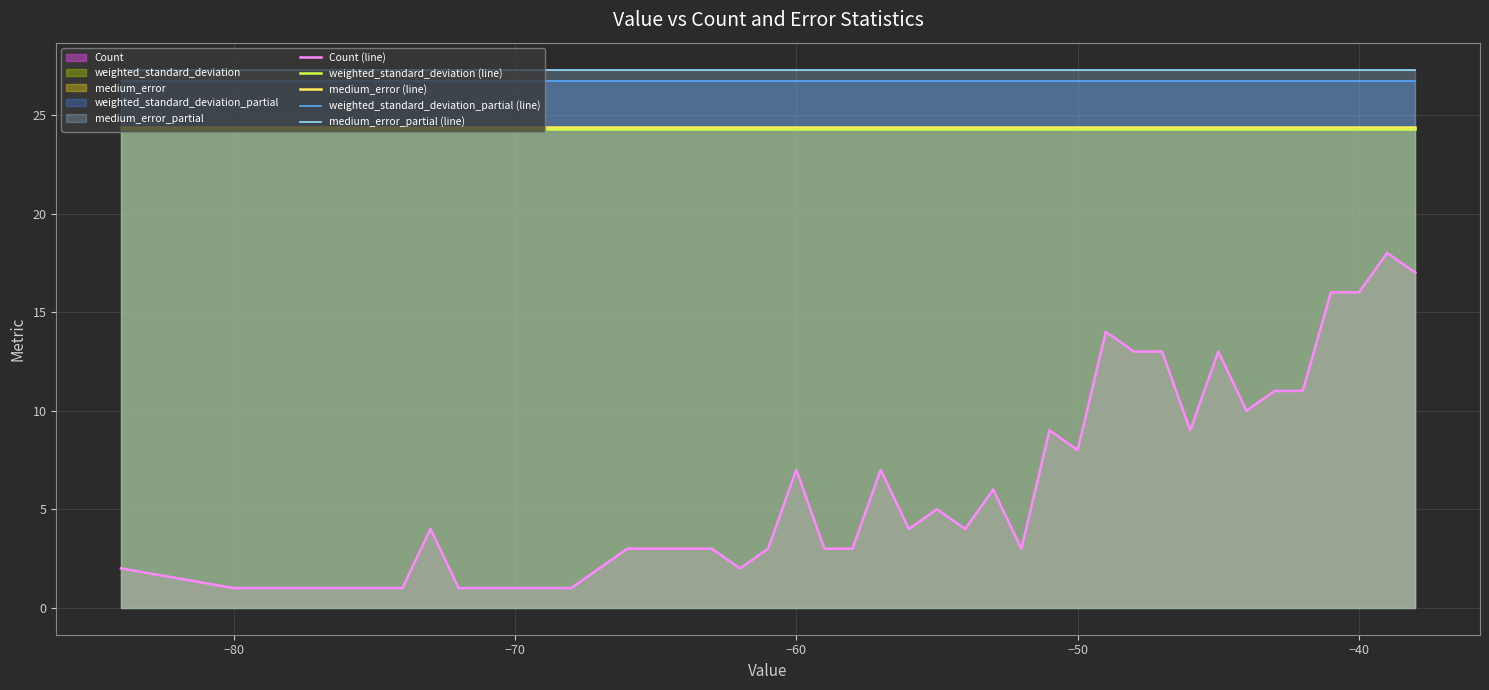

Which category has the lowest value across all series?

−80